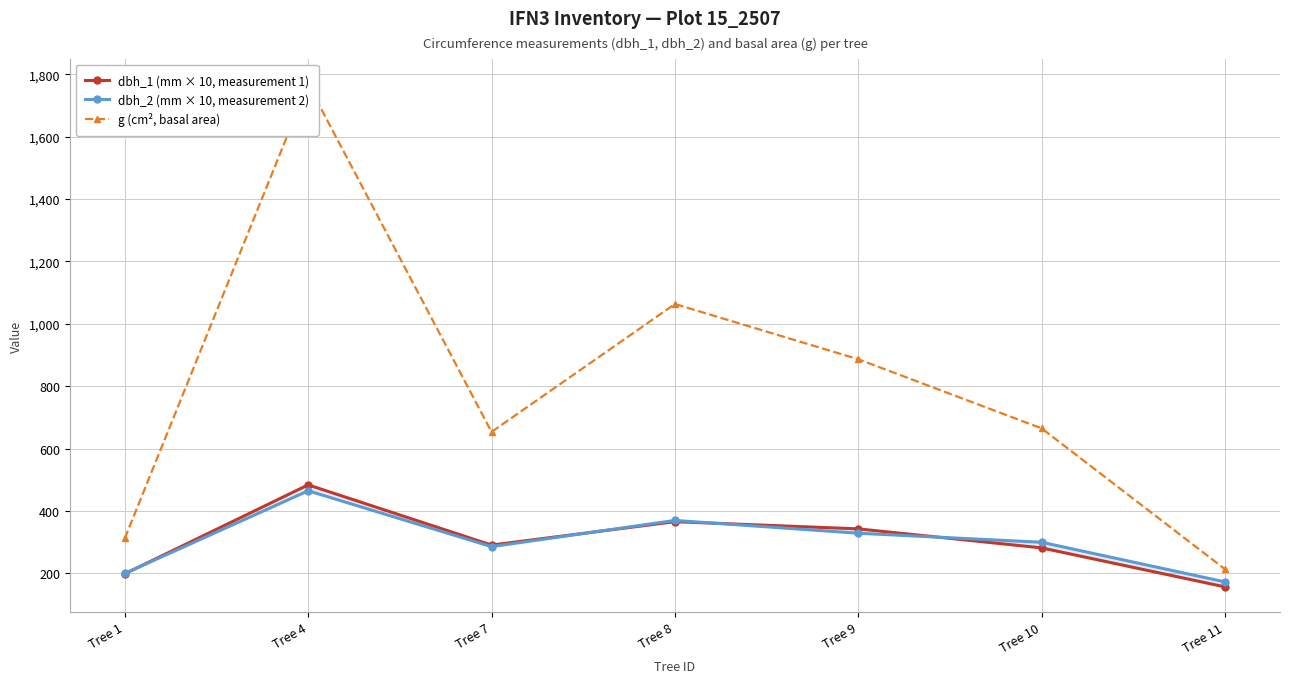

Reading left to right, list all the values displayed in this chart.

dbh_1 (mm × 10, measurement 1): Tree 1=199.0	Tree 4=484.0	Tree 7=291.0	Tree 8=366.0	Tree 9=343.0	Tree 10=282.0	Tree 11=157.0
dbh_2 (mm × 10, measurement 2): Tree 1=200.0	Tree 4=465.0	Tree 7=286.0	Tree 8=370.0	Tree 9=329.0	Tree 10=300.0	Tree 11=173.0
g (cm², basal area): Tree 1=312.6	Tree 4=1768.3	Tree 7=653.7	Tree 8=1063.6	Tree 9=886.7	Tree 10=665.1	Tree 11=213.8